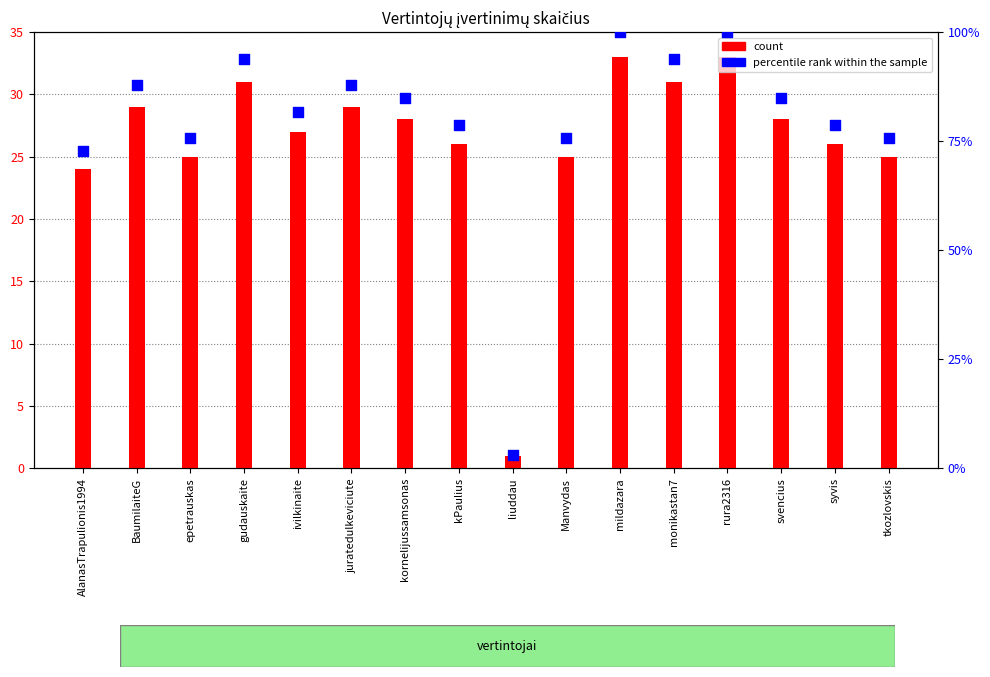

At which category is the sum across all series the highest?

mildazara